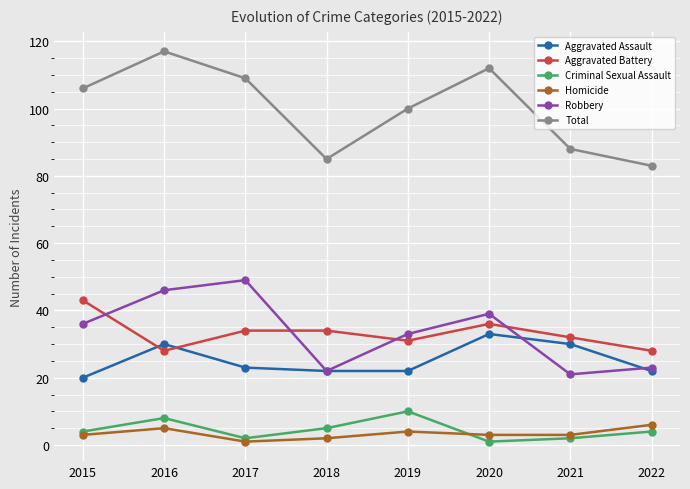

In Aggravated Assault, how many points are higher than both neighbors (excluding endpoints)?

2